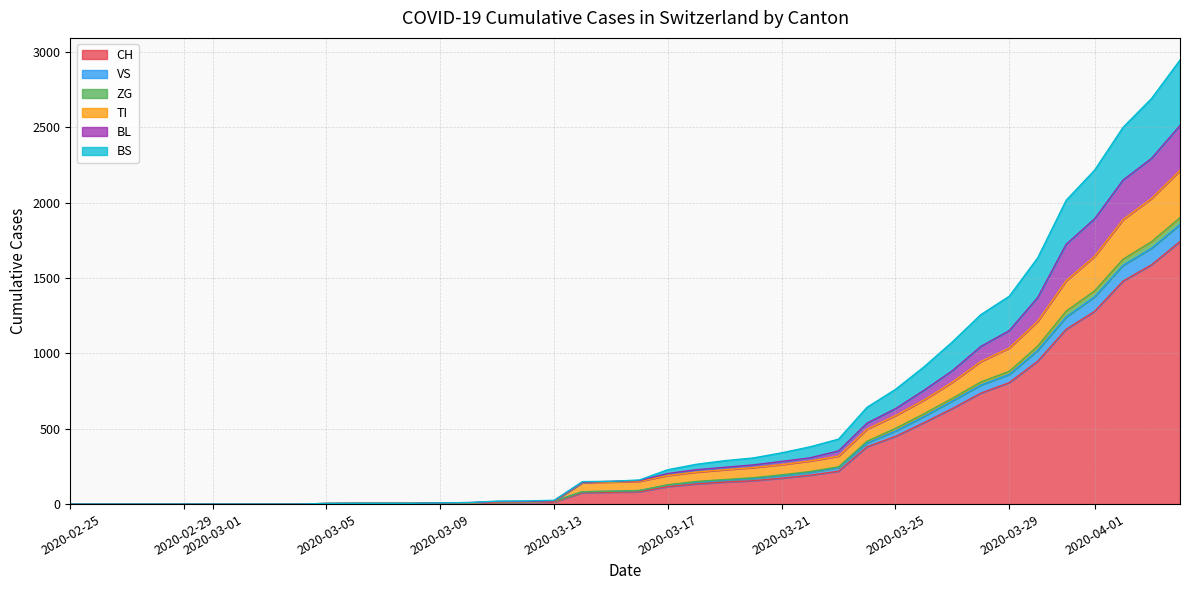

What is the highest value of the CH series?

1742